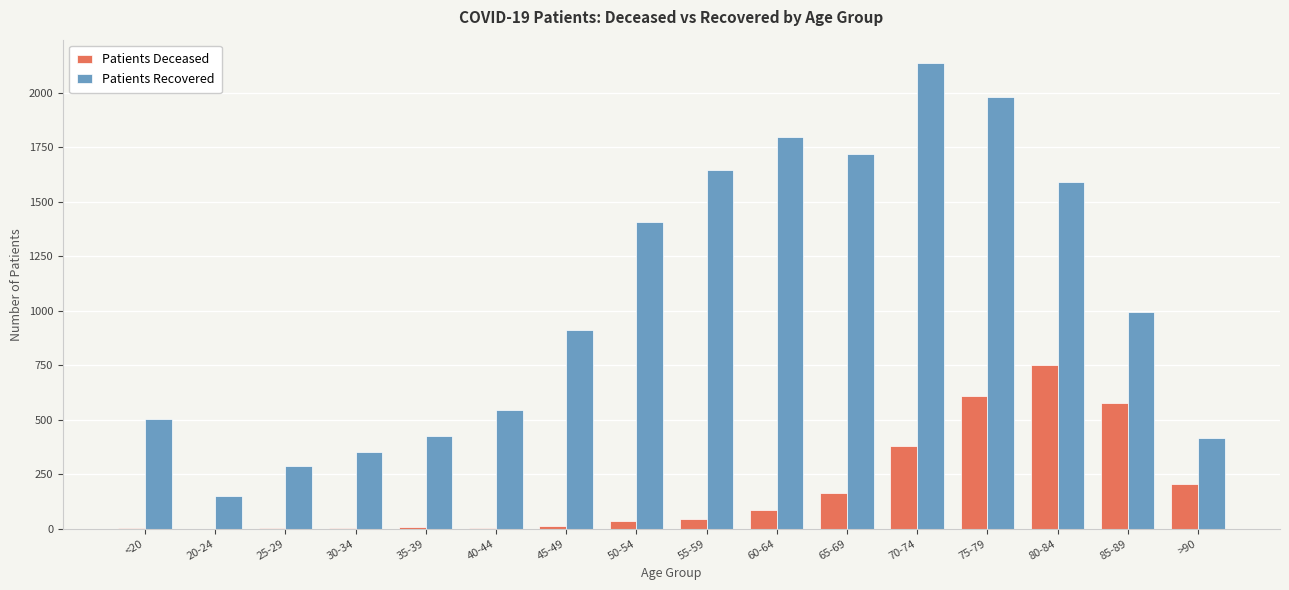

At which label is Patients Recovered closest to 1142?

85-89